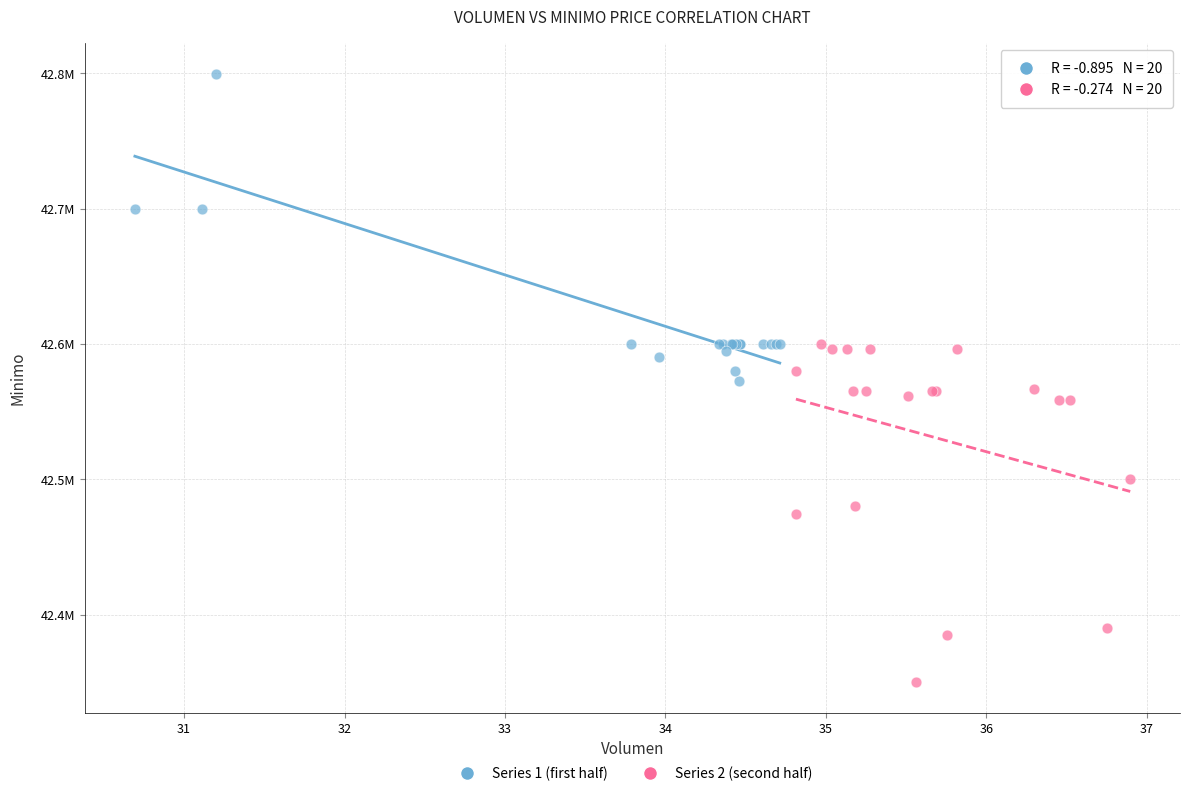

What are all the series names shown in the legend?

Series 1 (first half), Series 2 (second half)